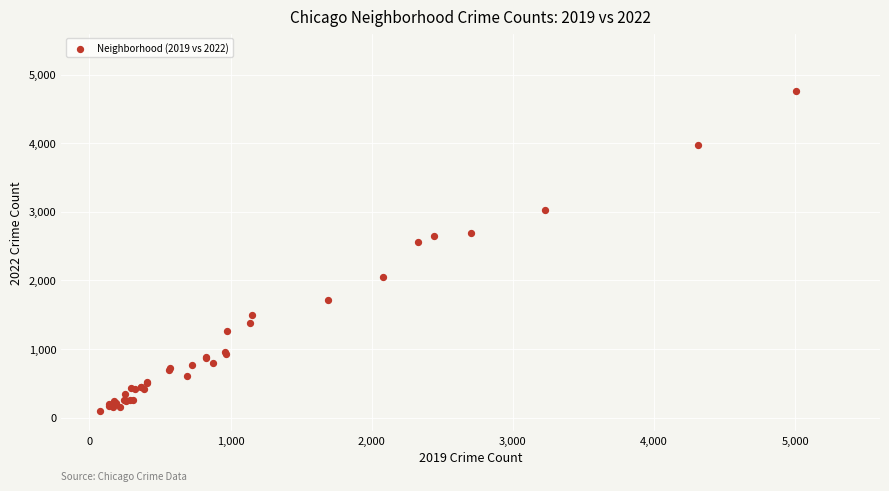

What Y value in the scatter plot is closest to 2430?

2566